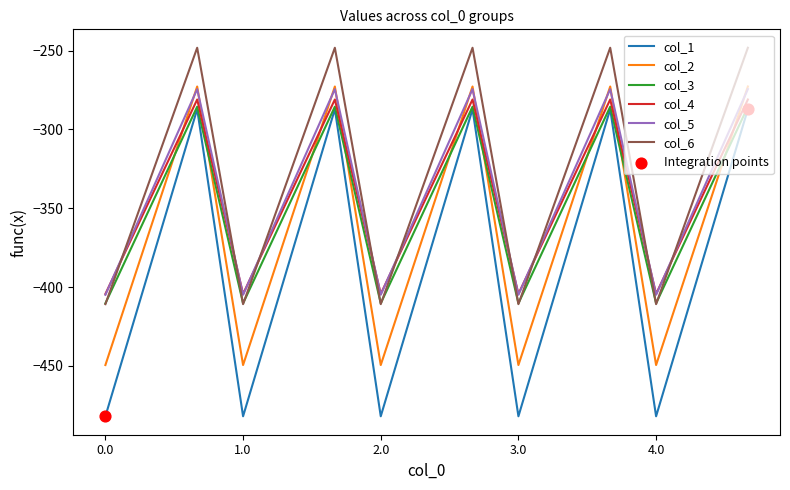

What is the maximum value for col_2?

-272.7